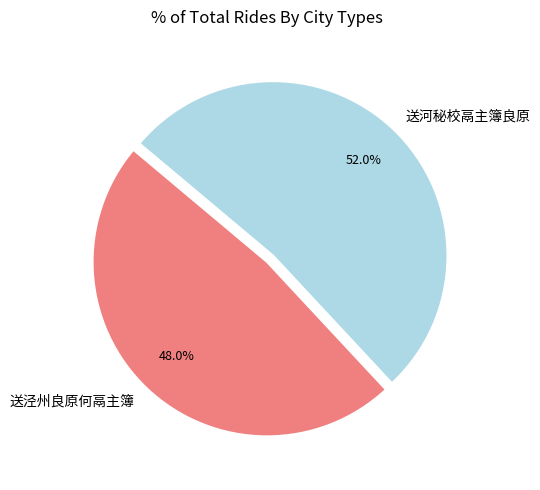

Which has a higher value, 送泾州良原何鬲主簿 or 送河秘校鬲主簿良原?

送河秘校鬲主簿良原